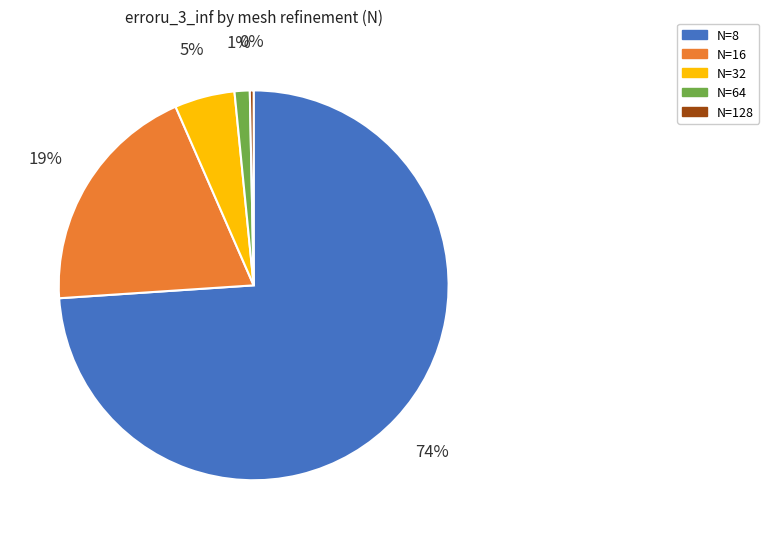

What is the majority slice?

N=8